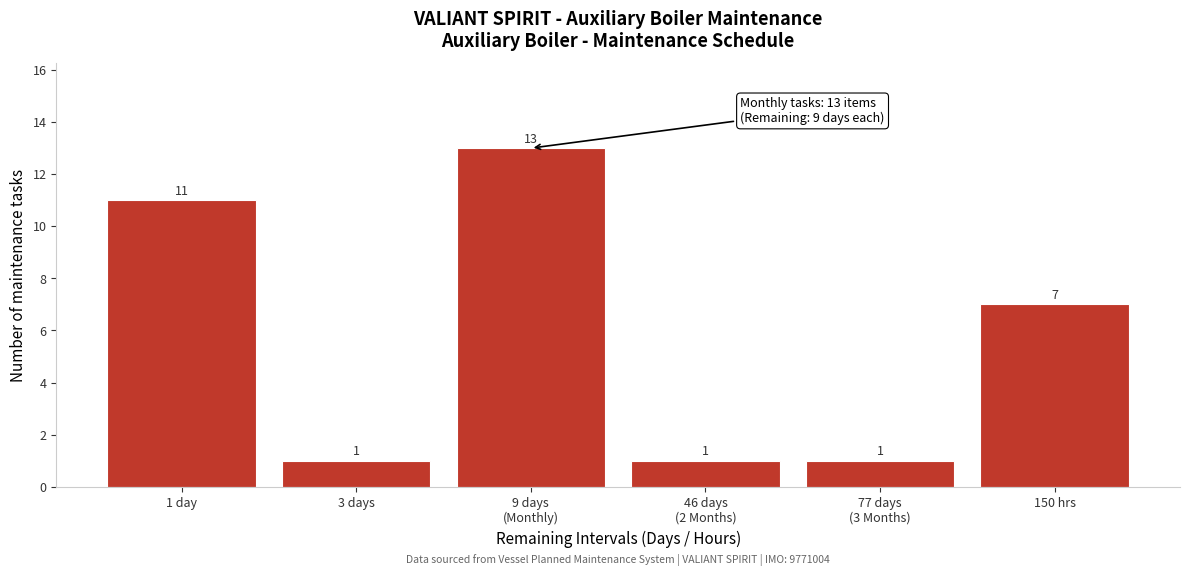

Reading left to right, transcribe all the data shown in this chart.

11	1	13	1	1	7